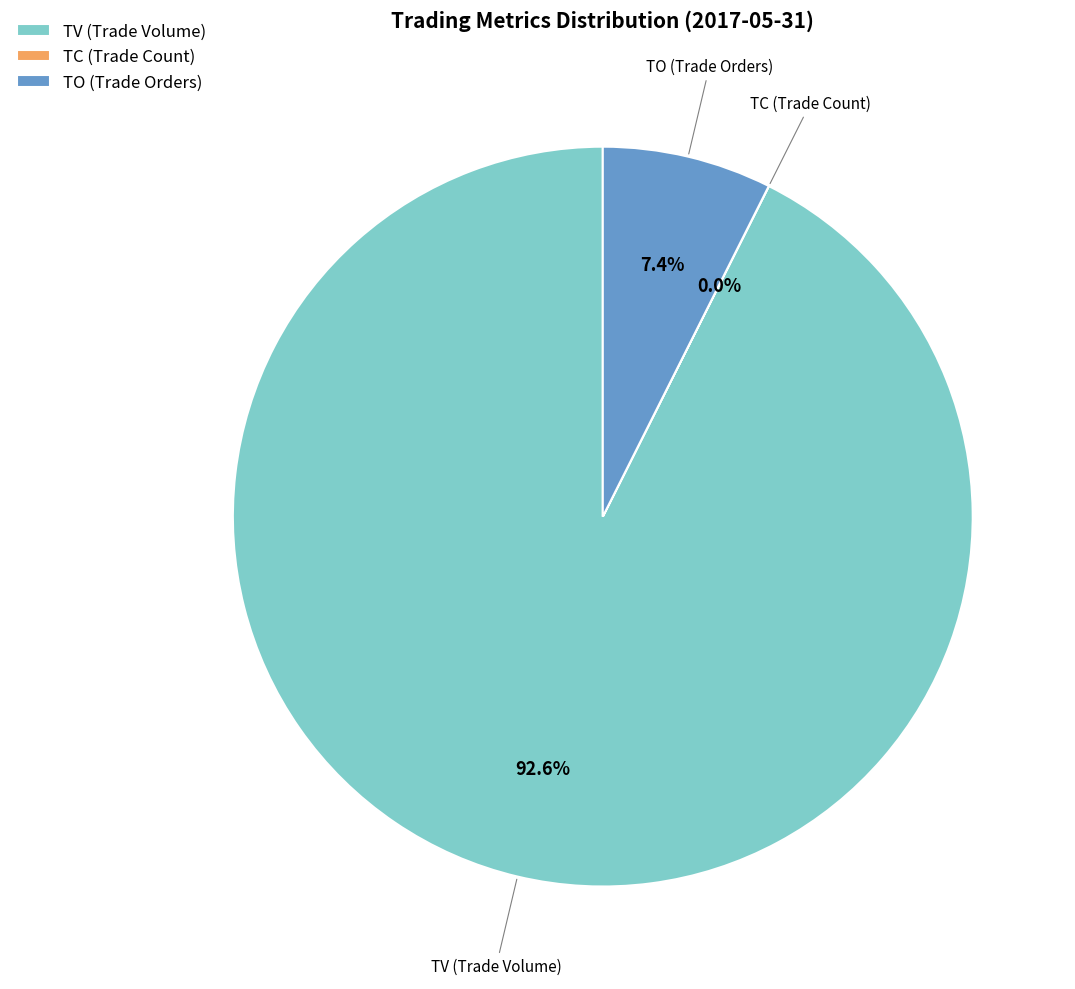

Is there a majority slice in this chart?

Yes